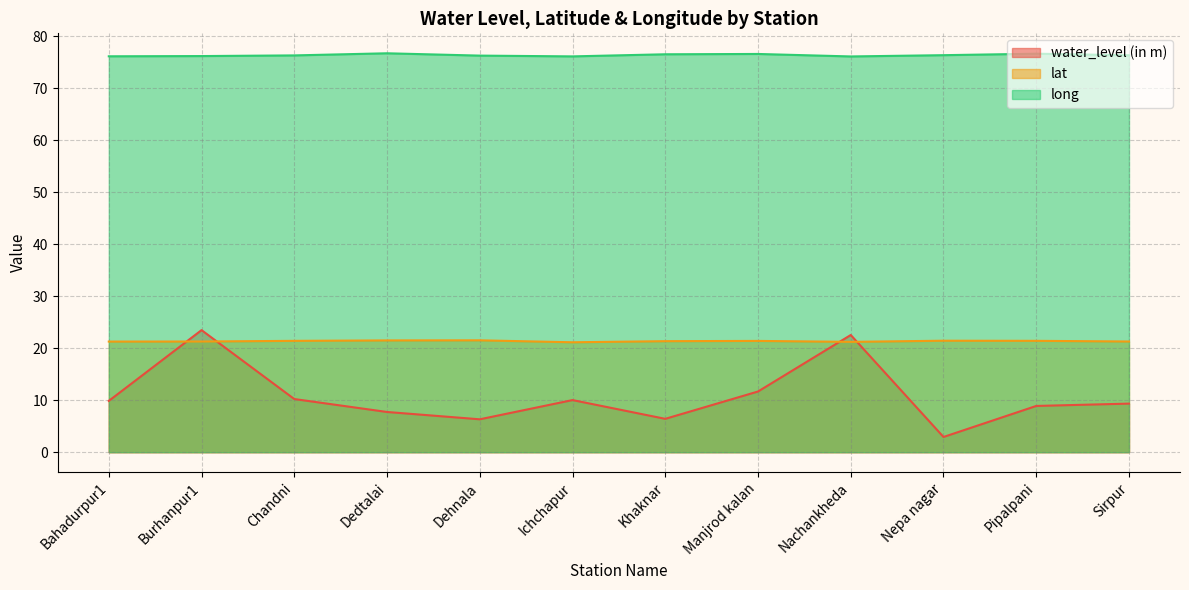

What is the difference between the maximum and minimum values in the lat series?

0.4